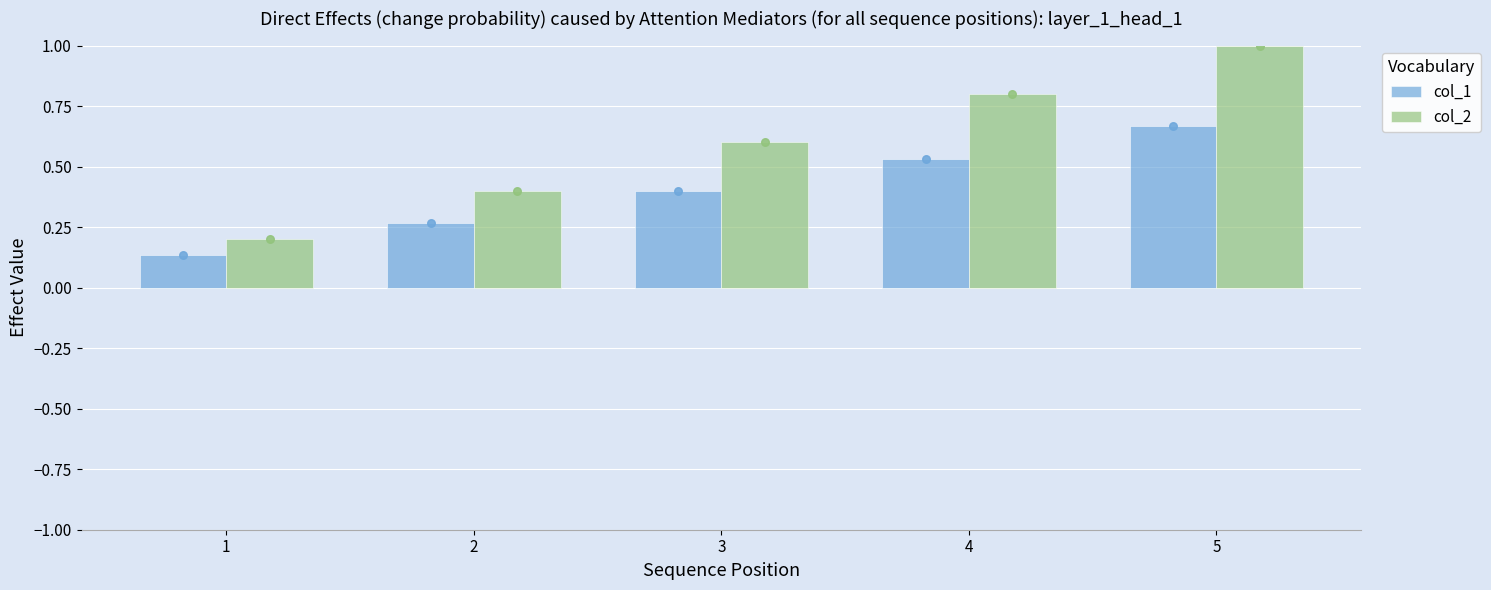

What is the total value across all series at 2?

0.7